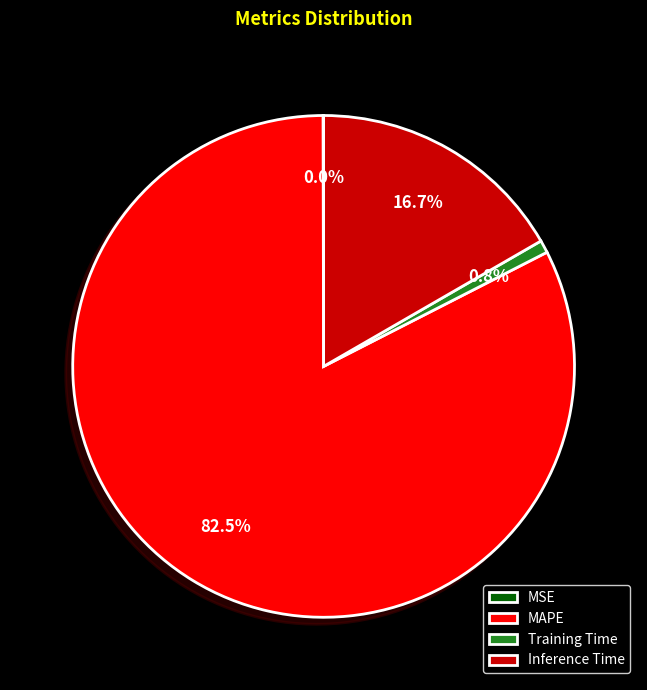

Combined, what portion of the pie is Inference Time and Training Time?

17.5%